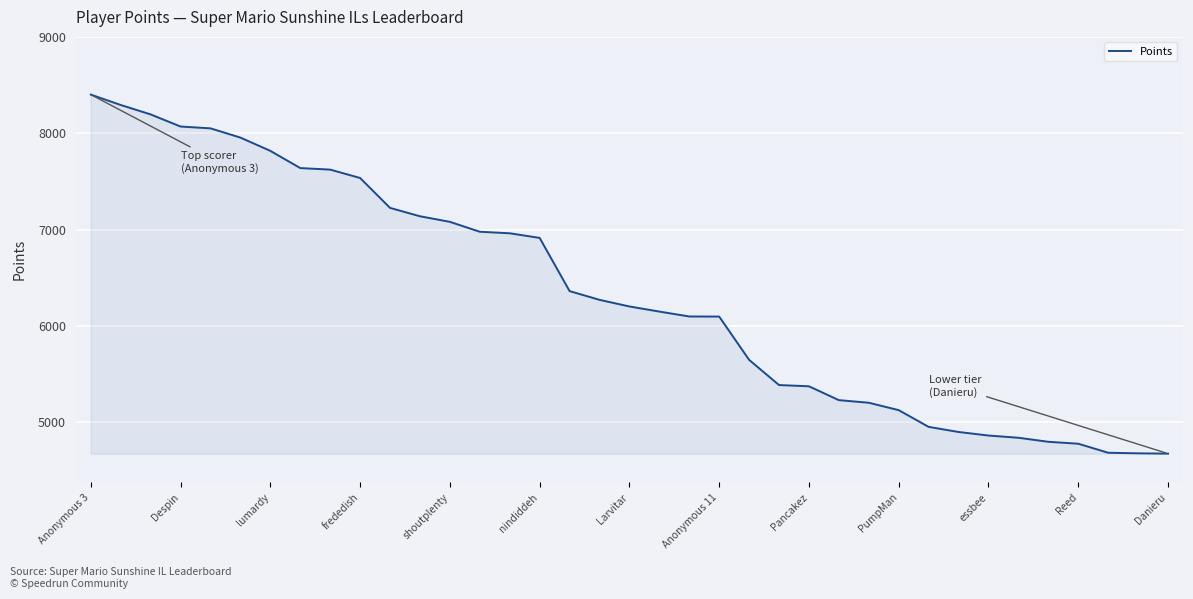

What is the smallest value displayed?

4670